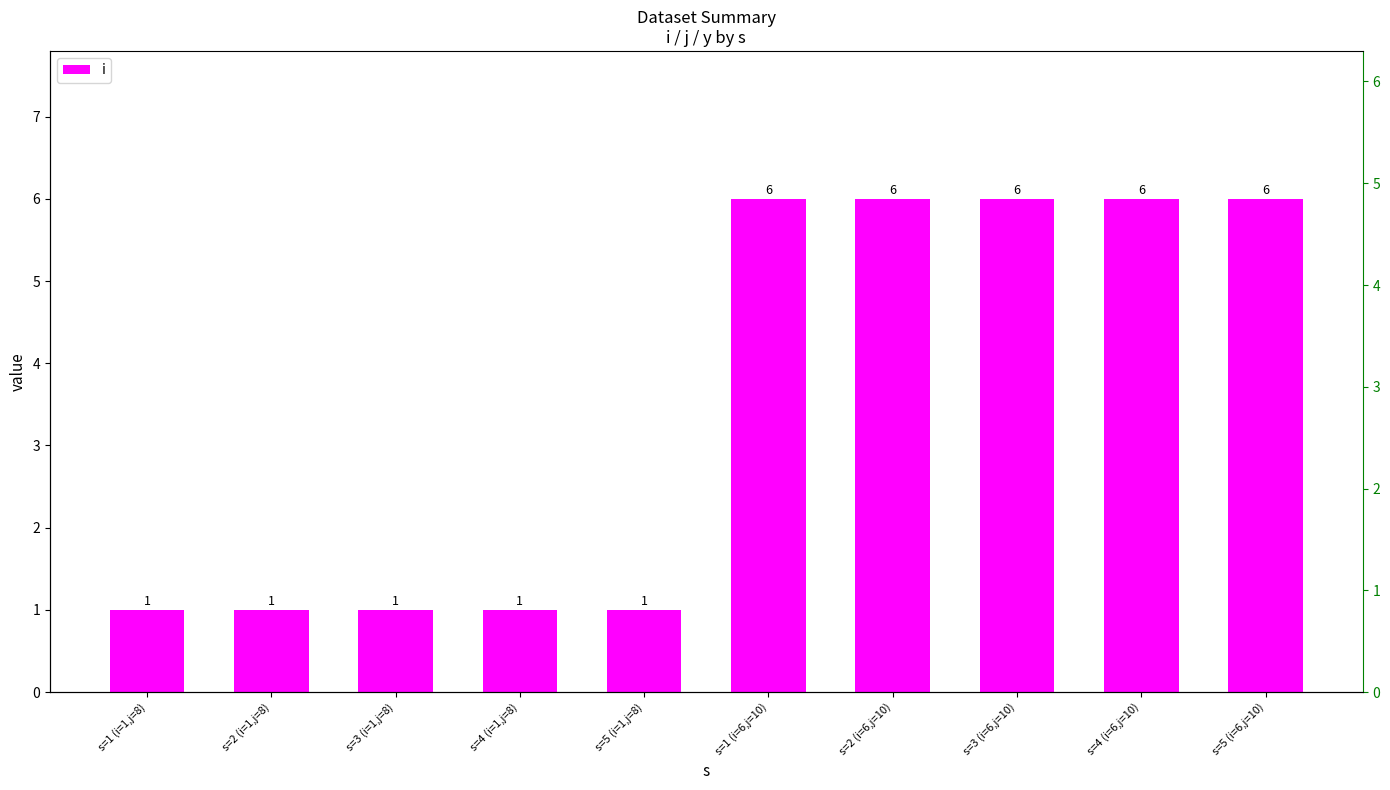

The value at s=4 (i=6,j=10) is 3. True or false?

False